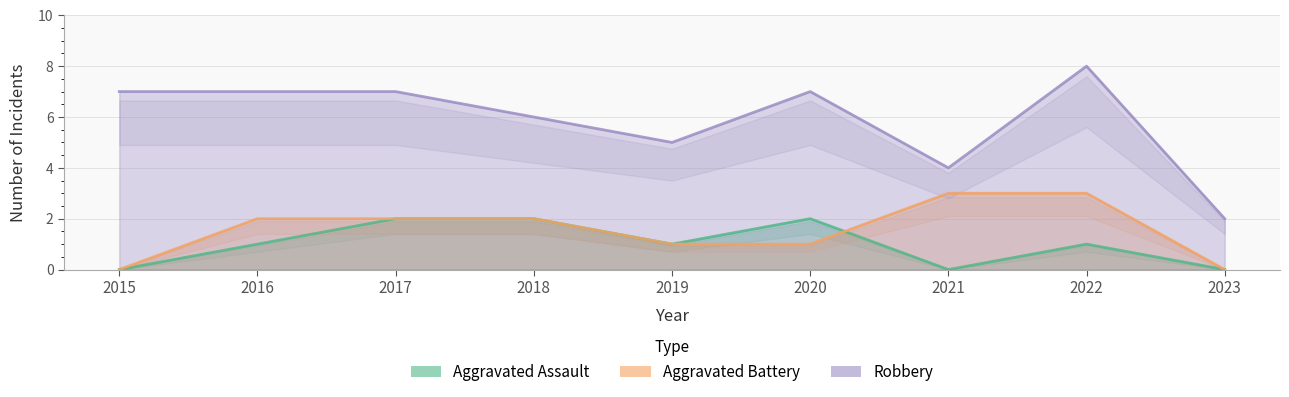

At which category does the chart reach its peak across all series?

2022